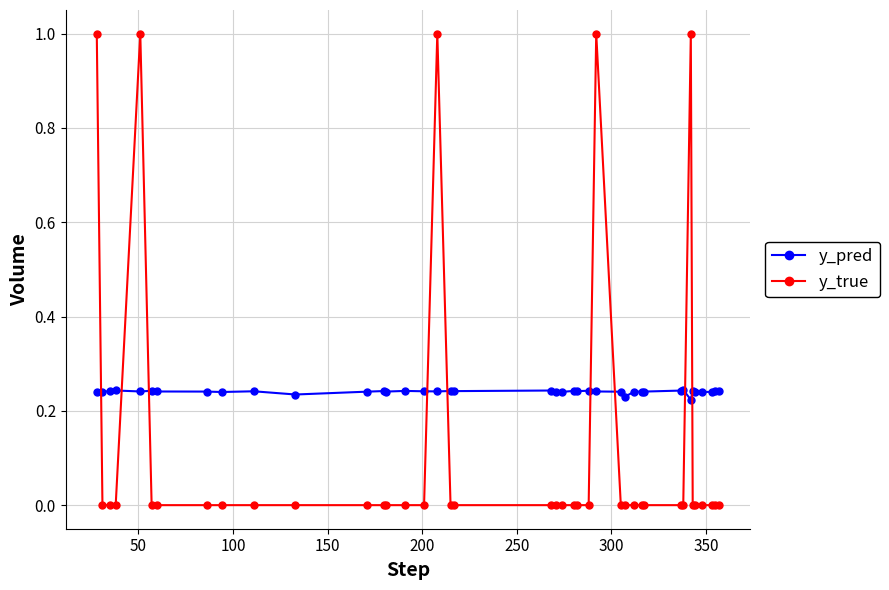

How many intersections are there between y_pred and y_true?

9